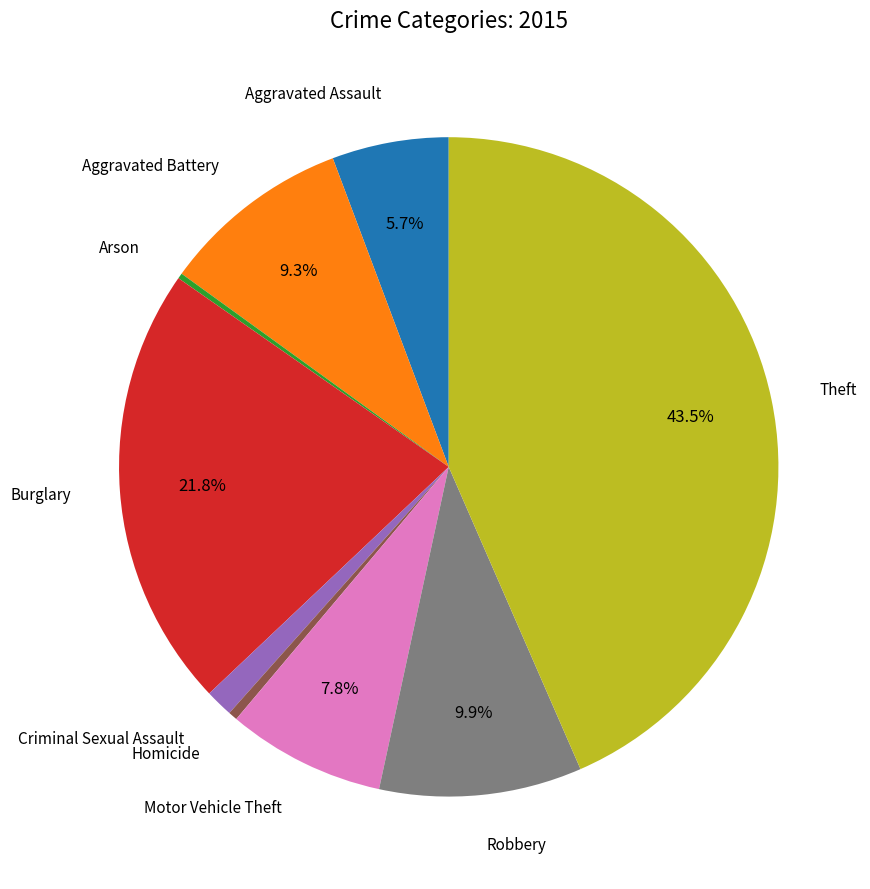

To the nearest percent, what is the average slice percentage?

11%